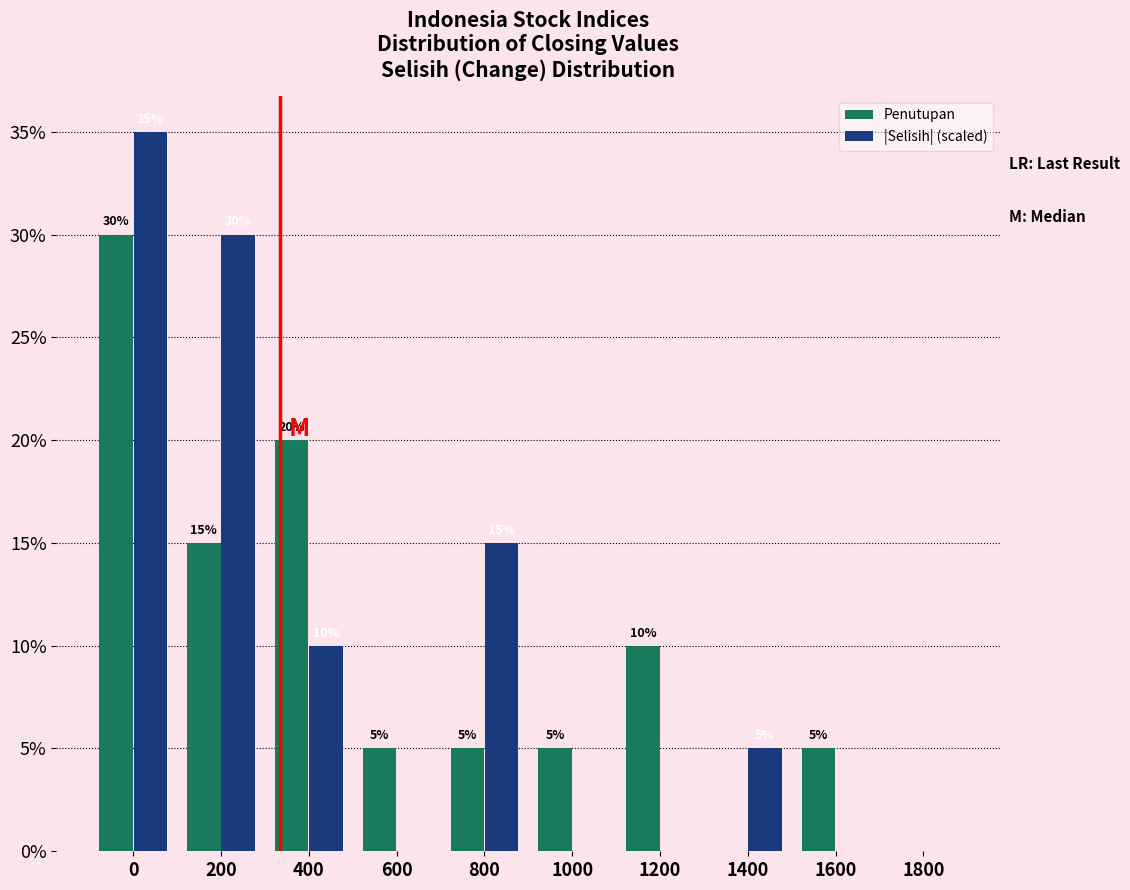

Reading left to right, list all the values displayed in this chart.

Penutupan: 0=30	200=15	400=20	600=5	800=5	1000=5	1200=10	1400=0	1600=5	1800=0
|Selisih| (scaled): 0=35	200=30	400=10	600=0	800=15	1000=0	1200=0	1400=5	1600=0	1800=0